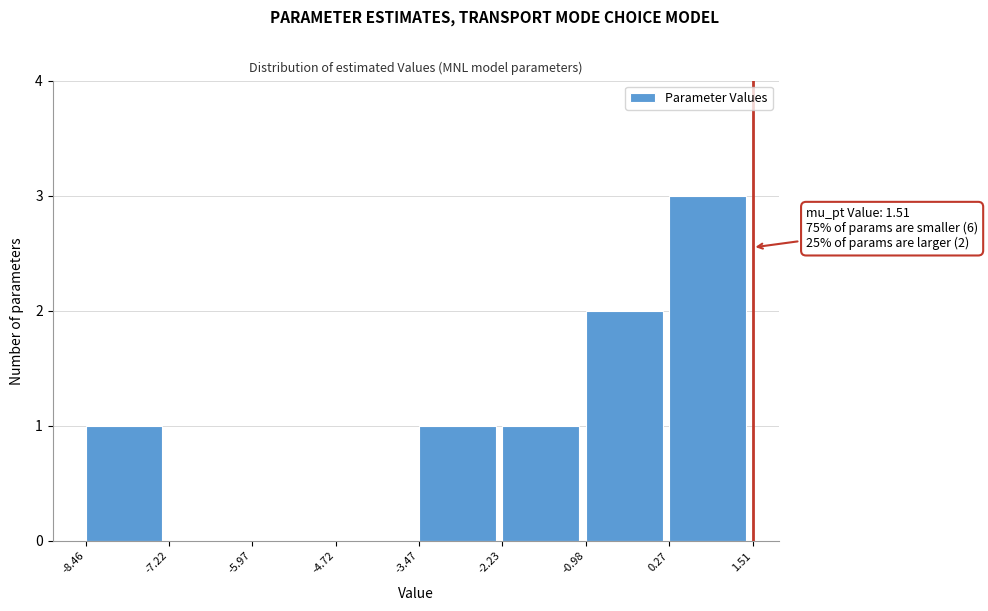

Over which range of the x-axis is the bar tallest?

0.27 to 1.51